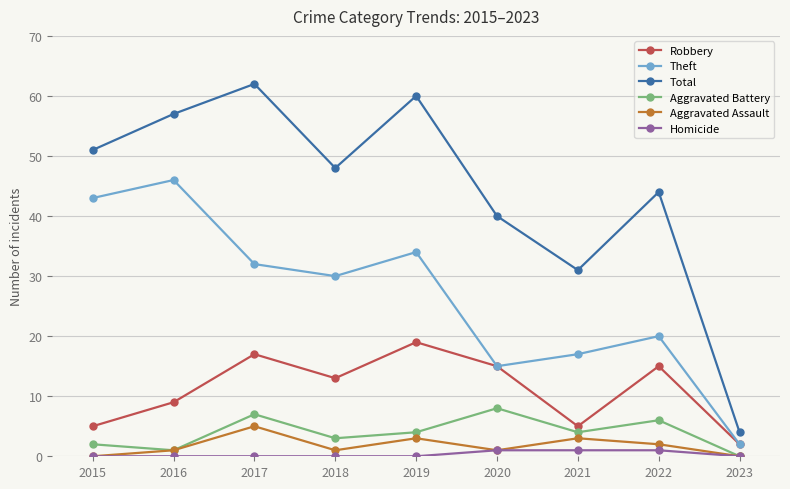

What is the maximum value for Robbery?

19